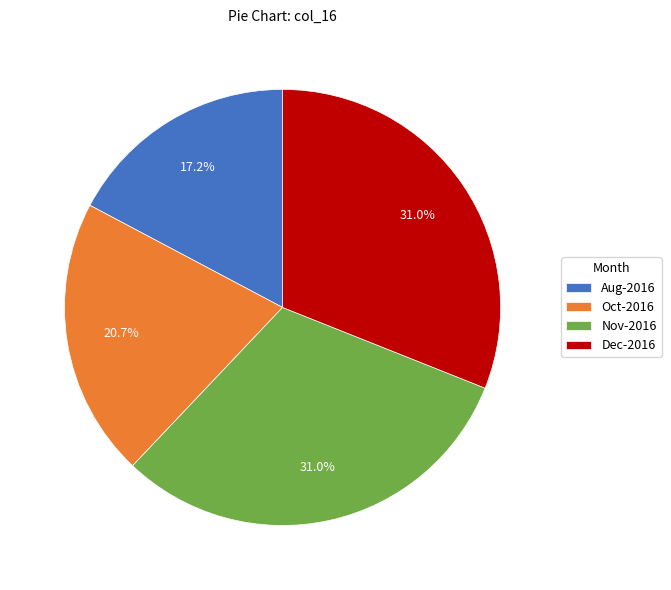

Which category has the smallest portion of the pie?

Aug-2016